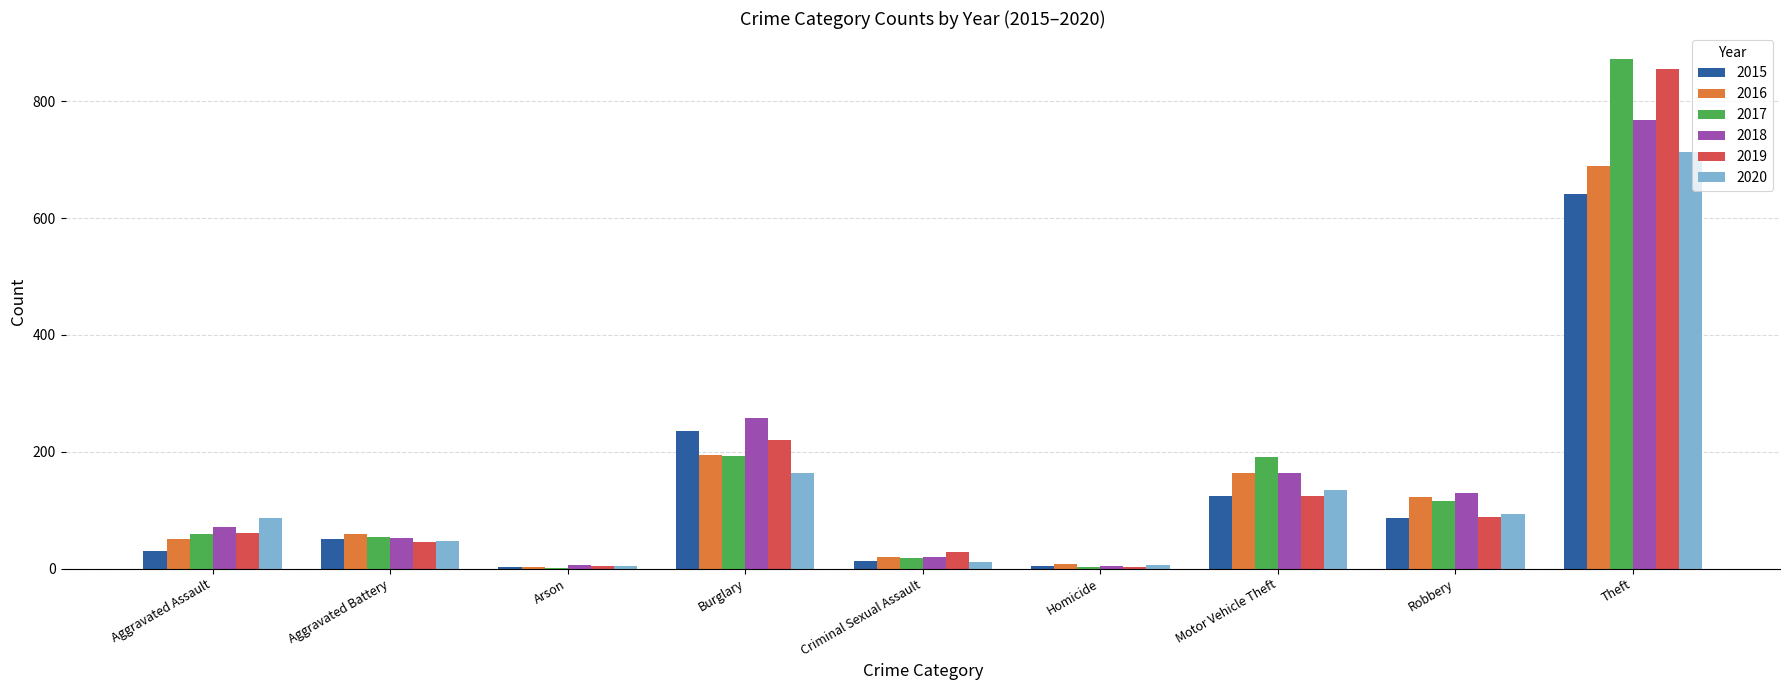

What is the greatest value displayed?

873